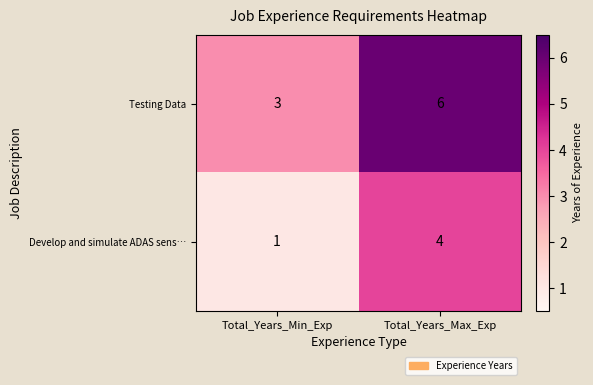

At which label is Testing Data closest to 4?

Total_Years_Min_Exp